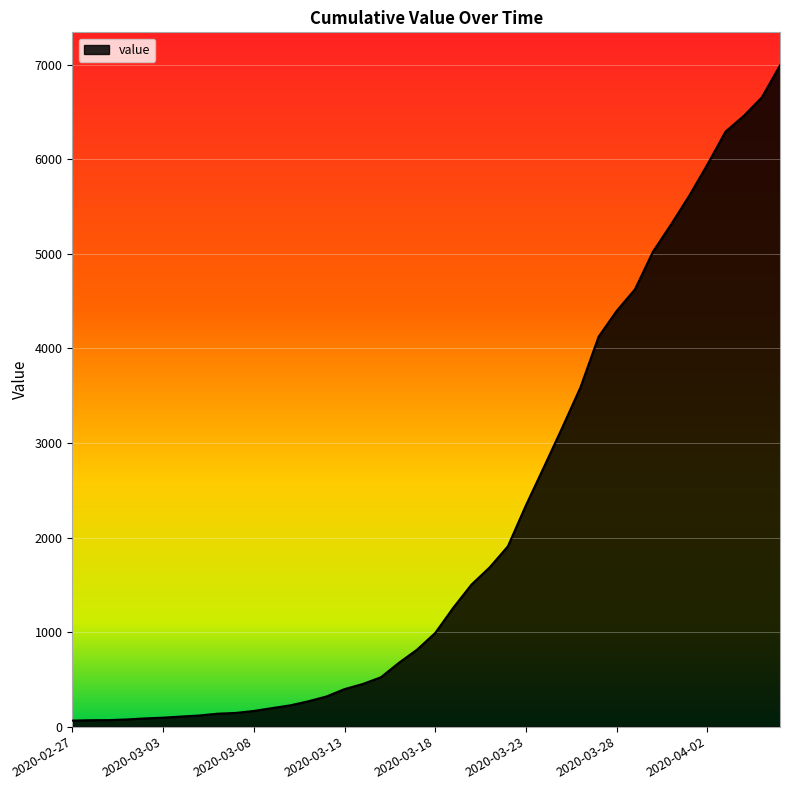

What is the maximum value shown in the chart?

6994